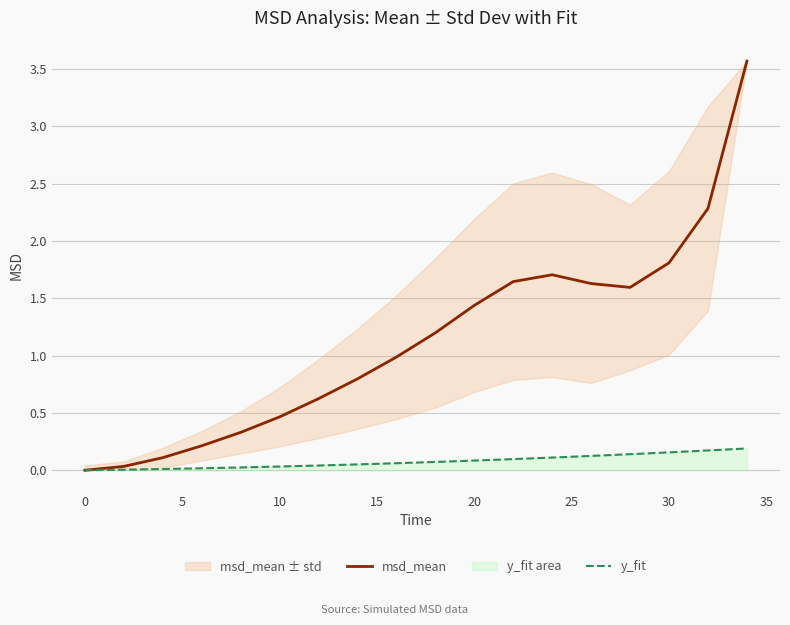

The value of y_fit at 11 is 0.2. True or false?

False